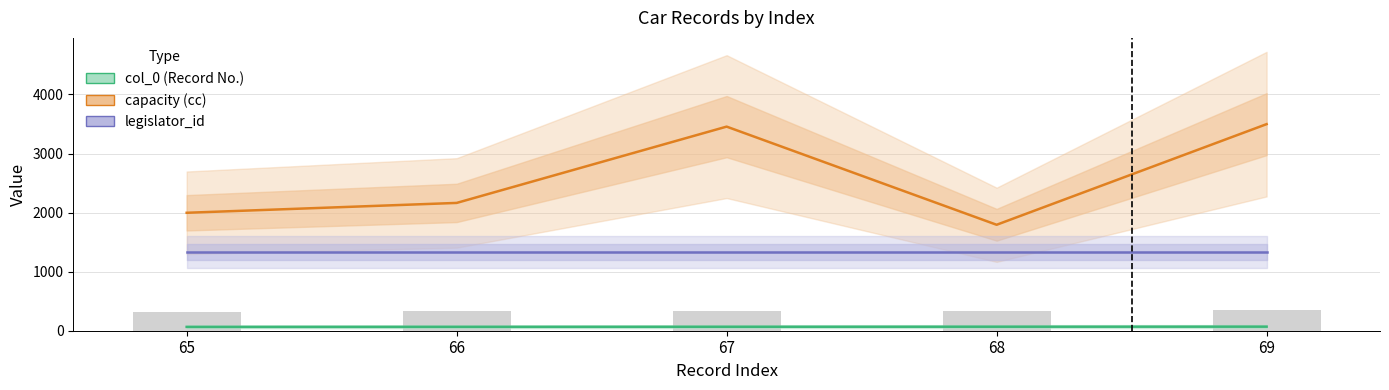

How many groups of bars are there?

5